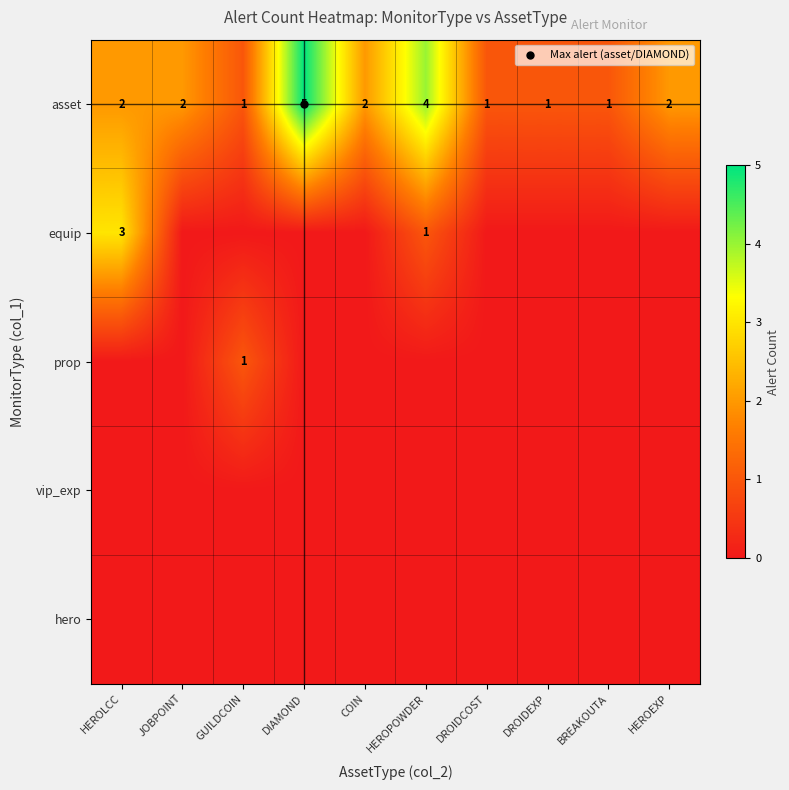

At DROIDCOST, list the series in order from largest to smallest.

asset, equip, prop, vip_exp, hero